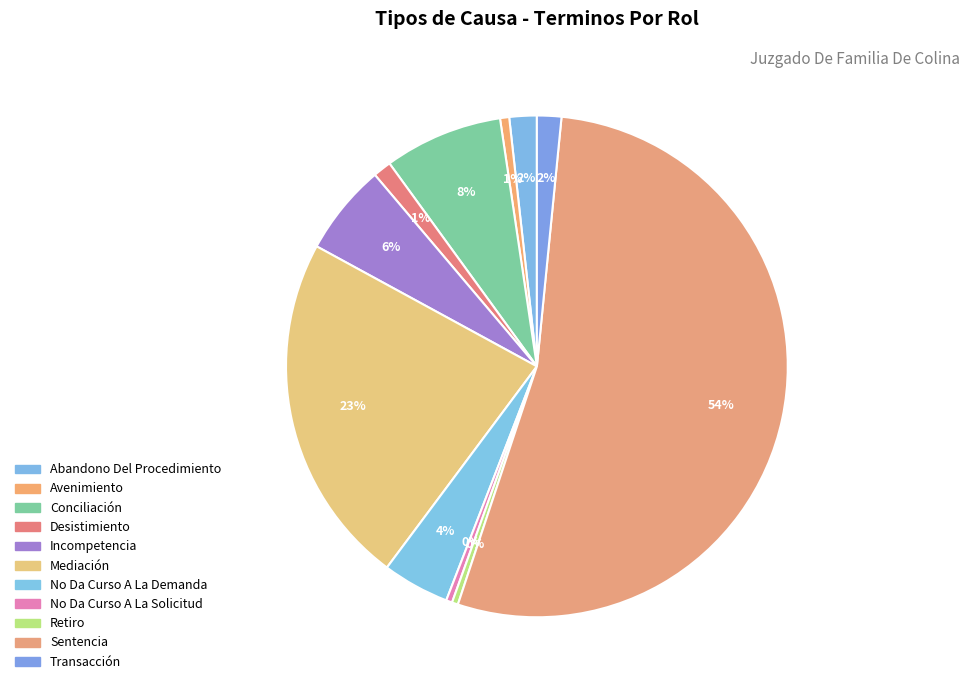

To the nearest percent, what portion does Transacción represent?

2%